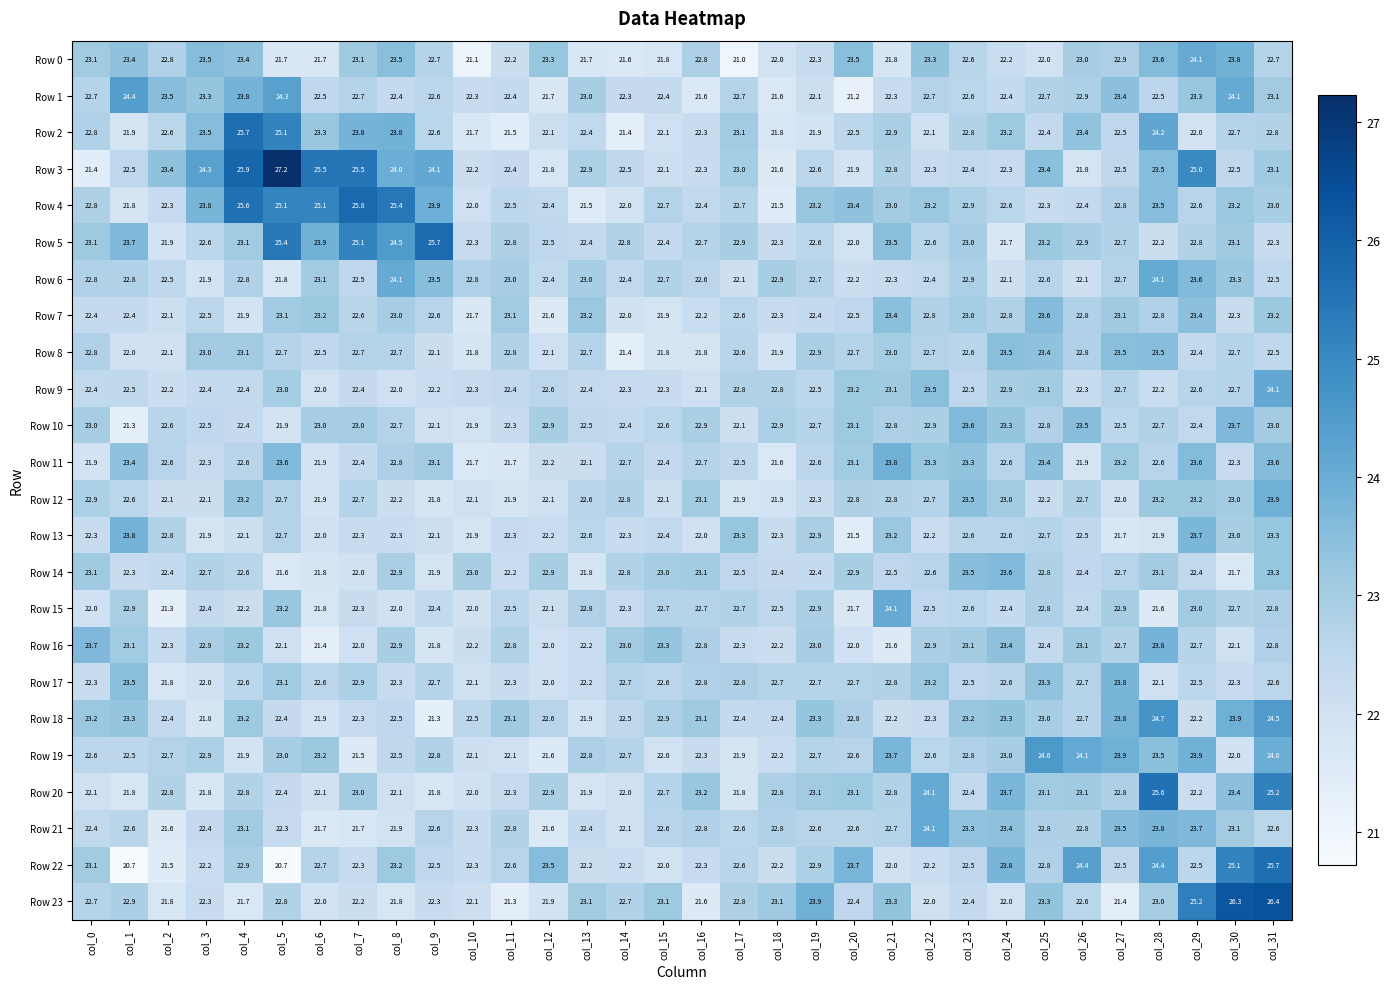

Which series has the widest spread of values?

Row 3